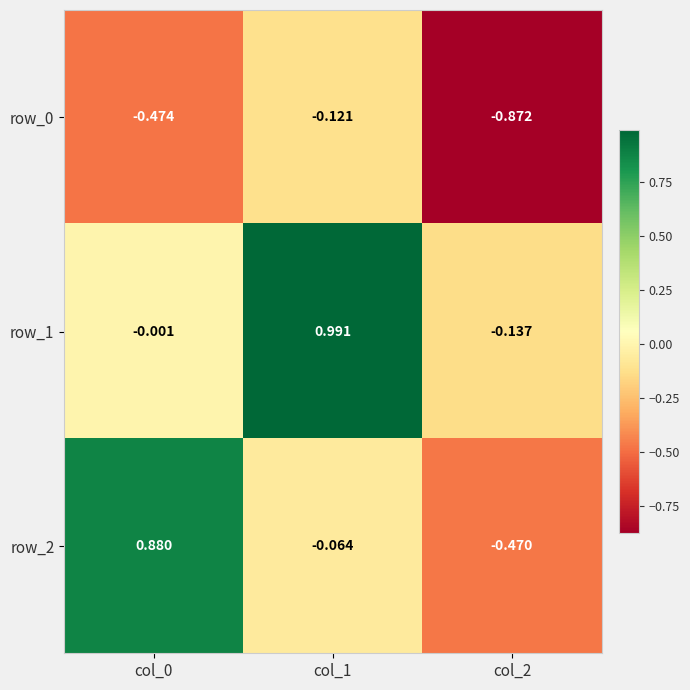

Is the value of row_0 at col_0 greater than the value of row_2 at col_1?

No